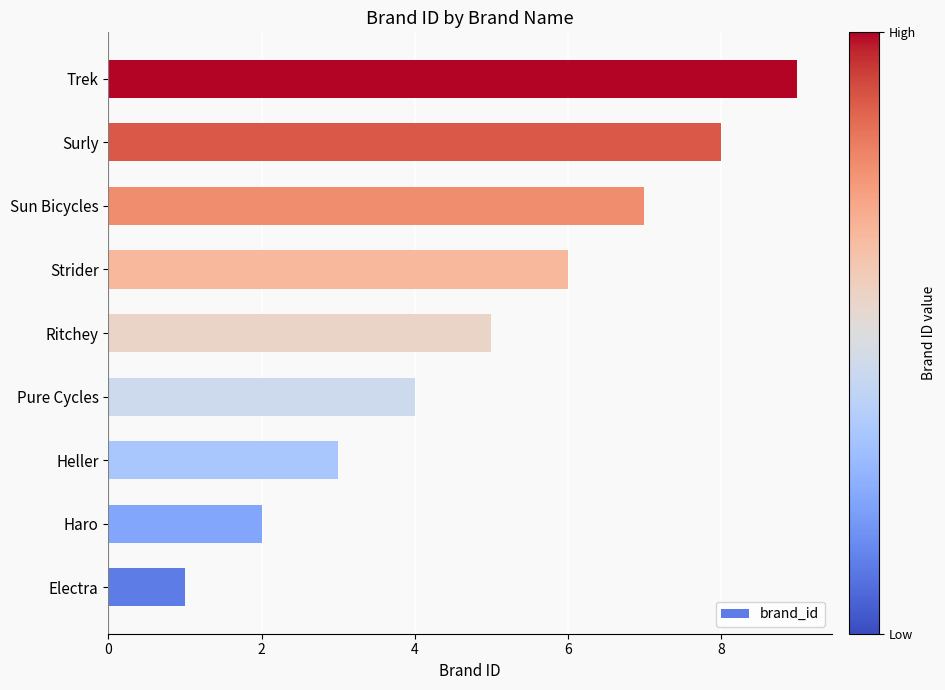

What value does the data have at Ritchey?

5